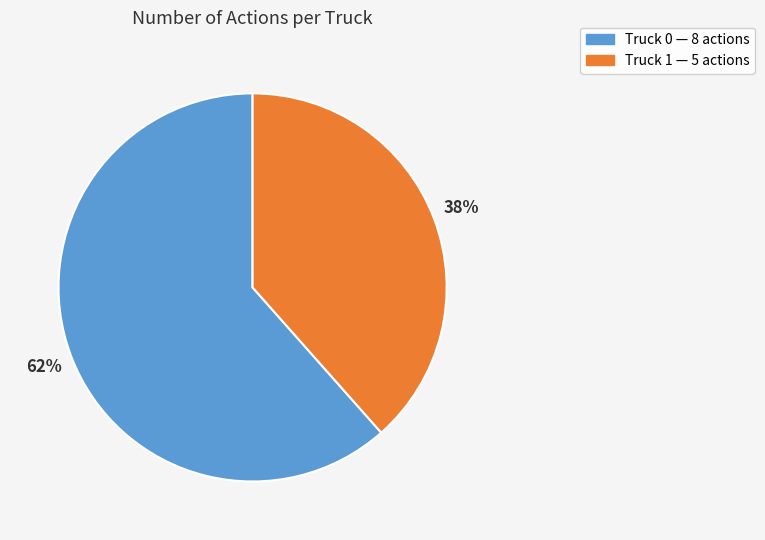

Which slice is the largest?

Truck 0